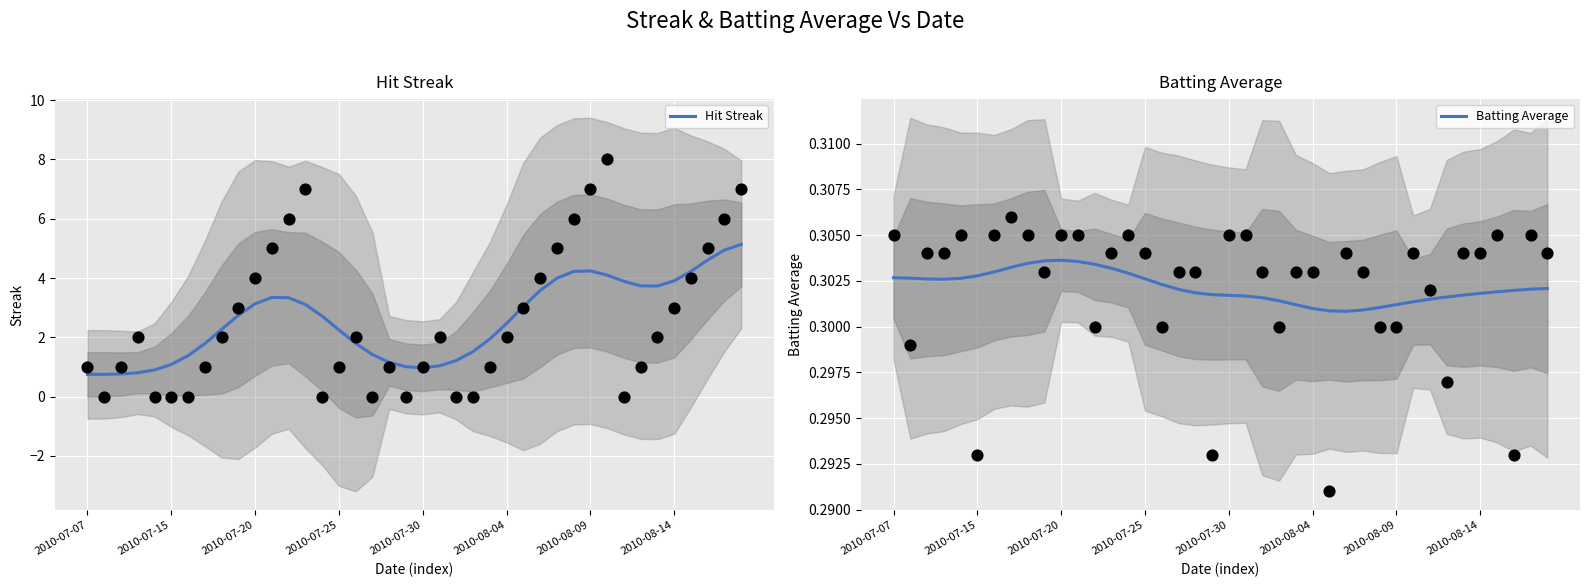

Which series has the largest total across all categories?

Hit Streak